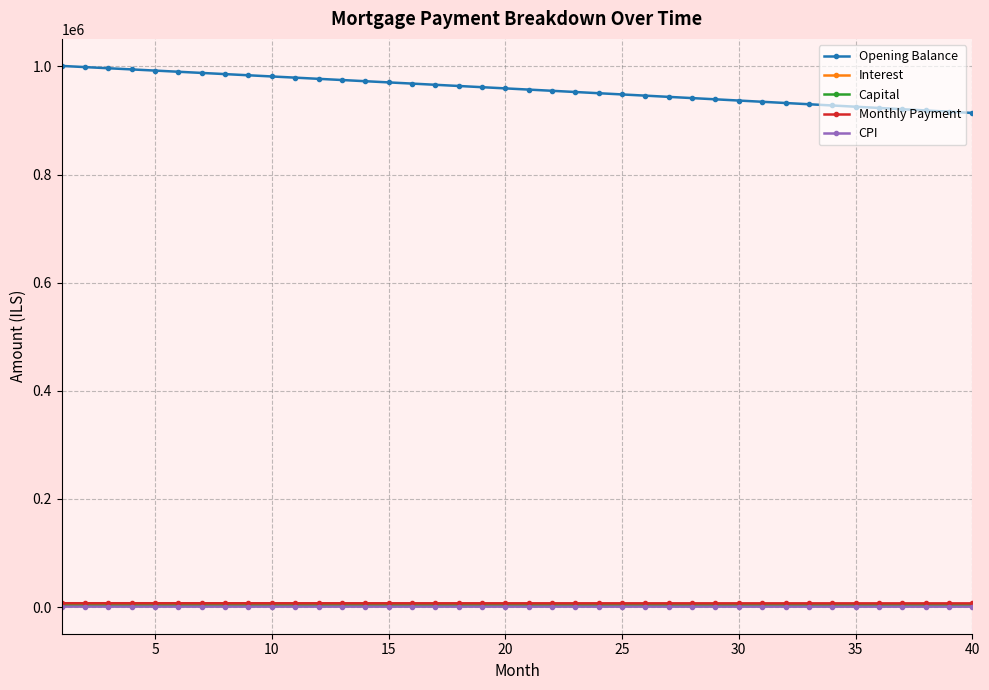

What is the maximum value shown in the chart?

1000833.3